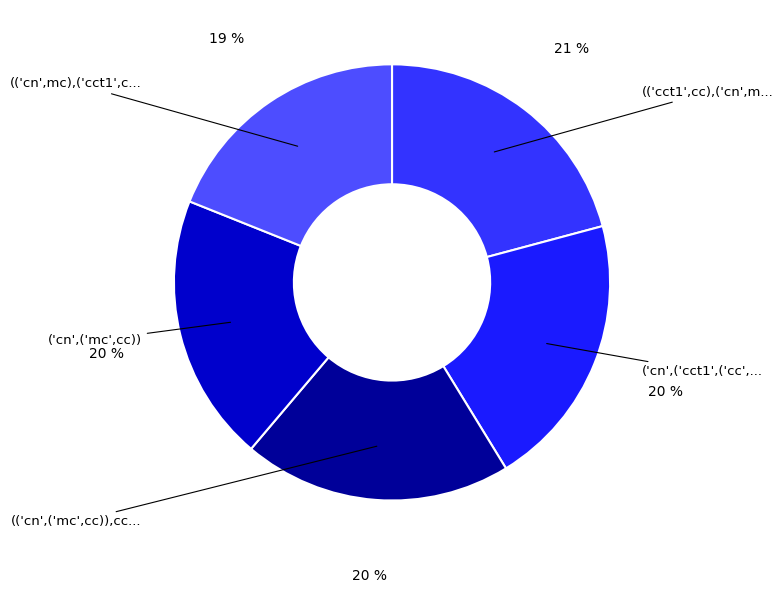

To the nearest percent, what is the average slice percentage?

20%